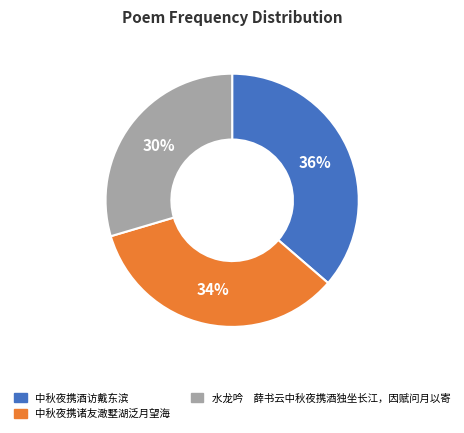

Which category has the smallest portion of the pie?

水龙吟 薛书云中秋夜携酒独坐长江，因赋问月以寄